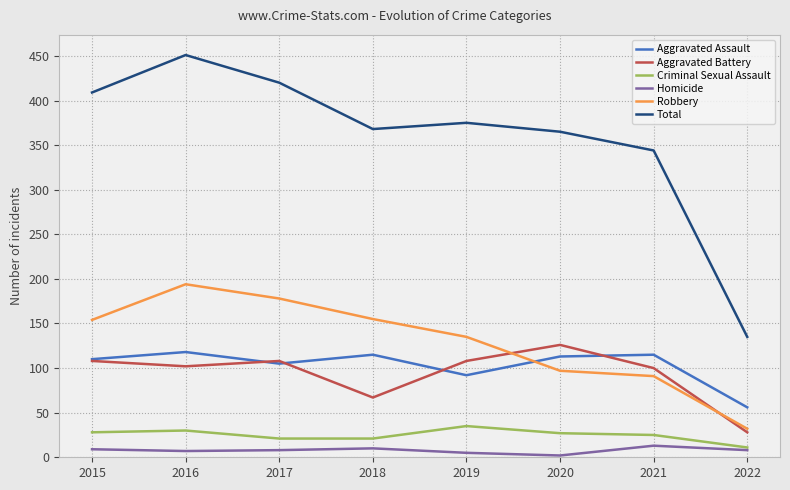

List the series in order of their peak value, lowest first.

Homicide, Criminal Sexual Assault, Aggravated Assault, Aggravated Battery, Robbery, Total